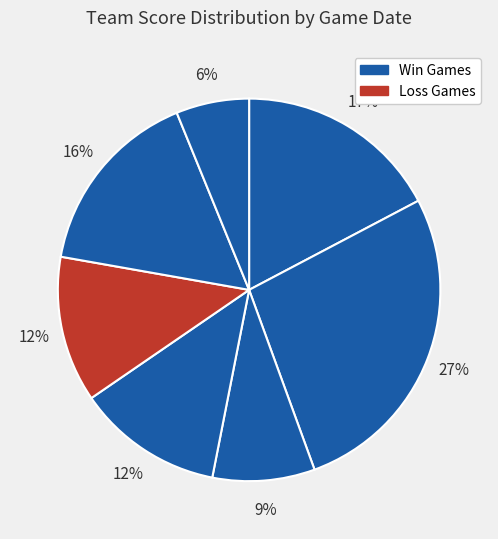

Which slice is the smallest?

Apr 22